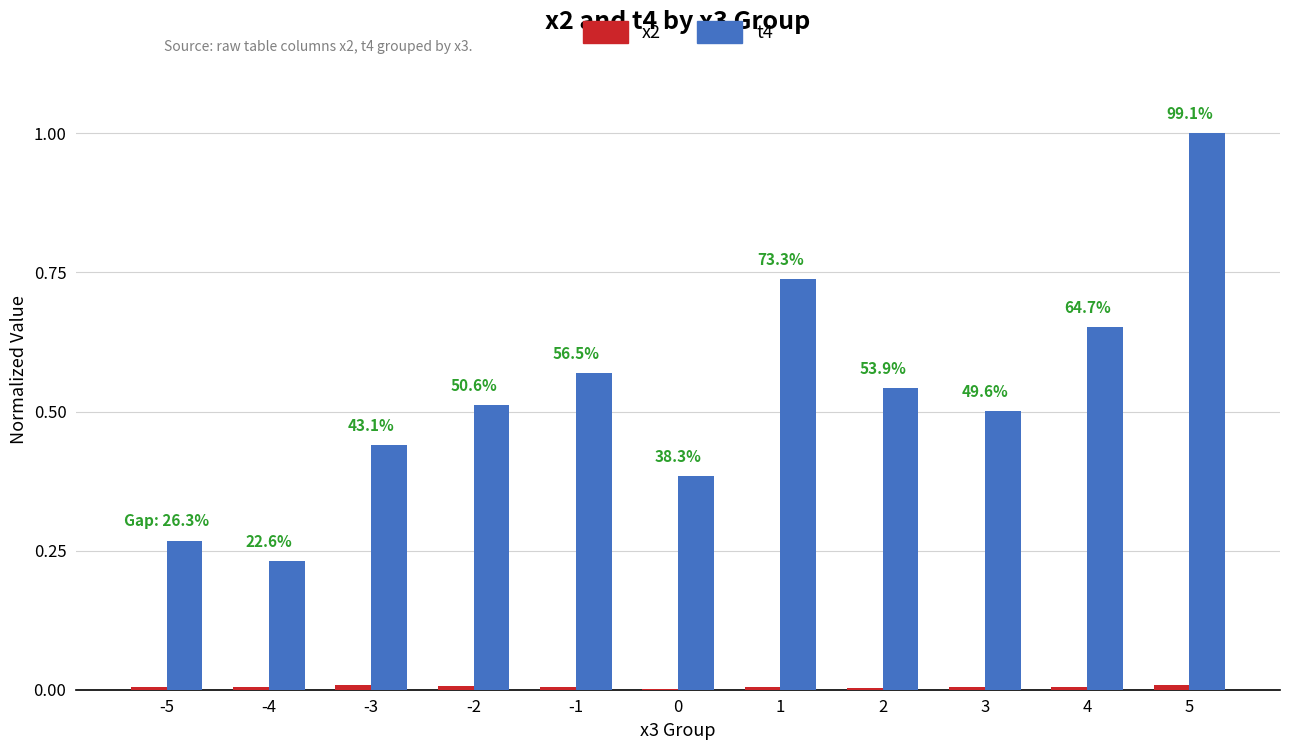

True or false: t4 has a value of 0.5 at -2.

True